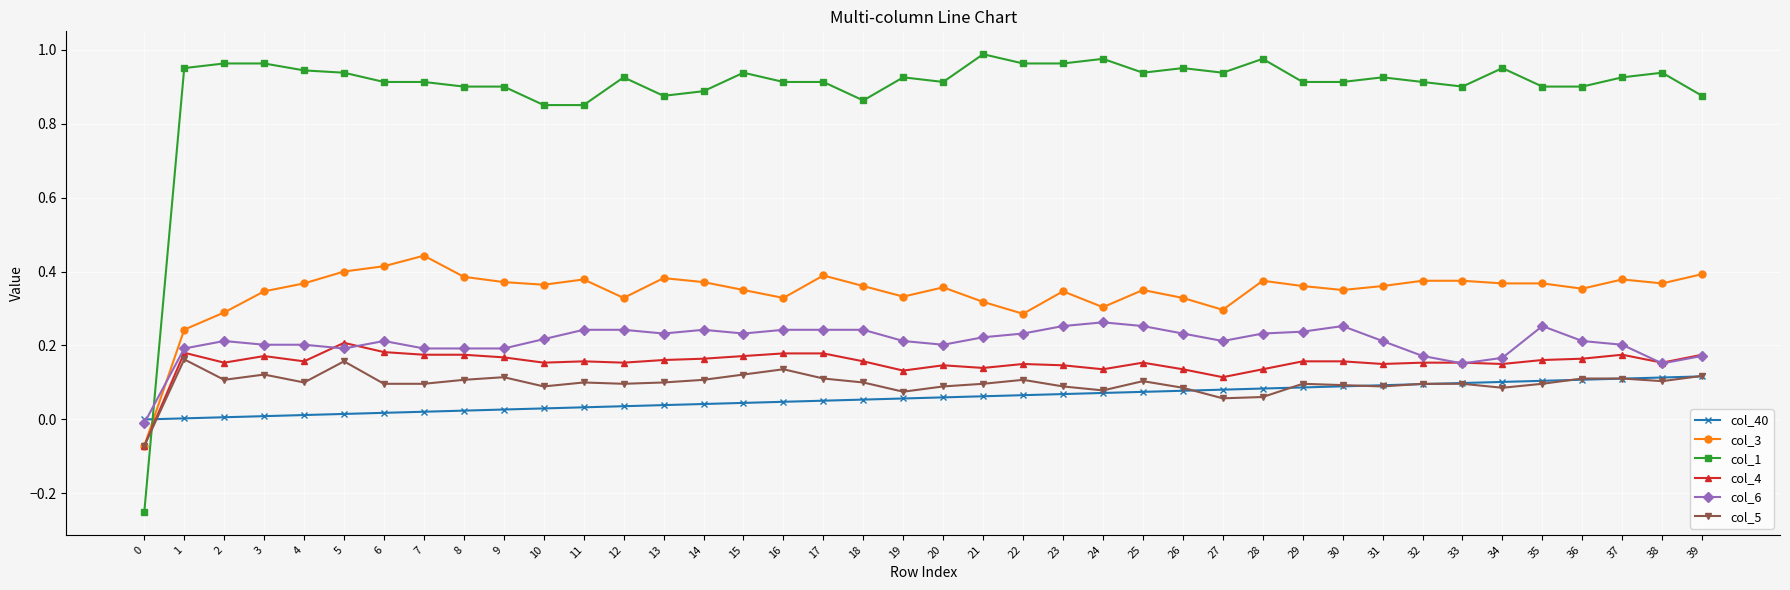

At which category does col_4 reach its first local valley?

2